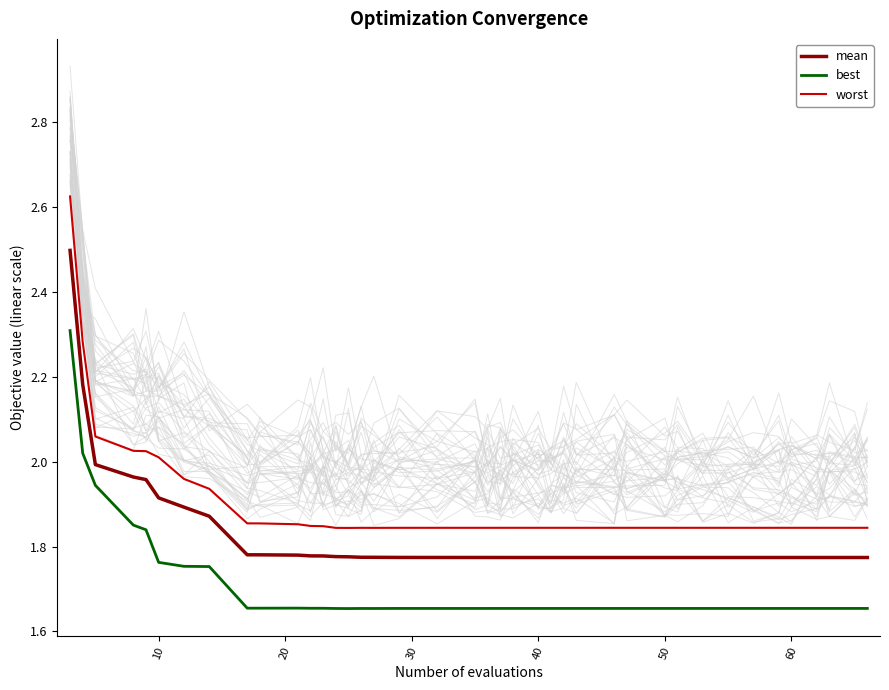

True or false: mean and worst intersect in this chart.

False